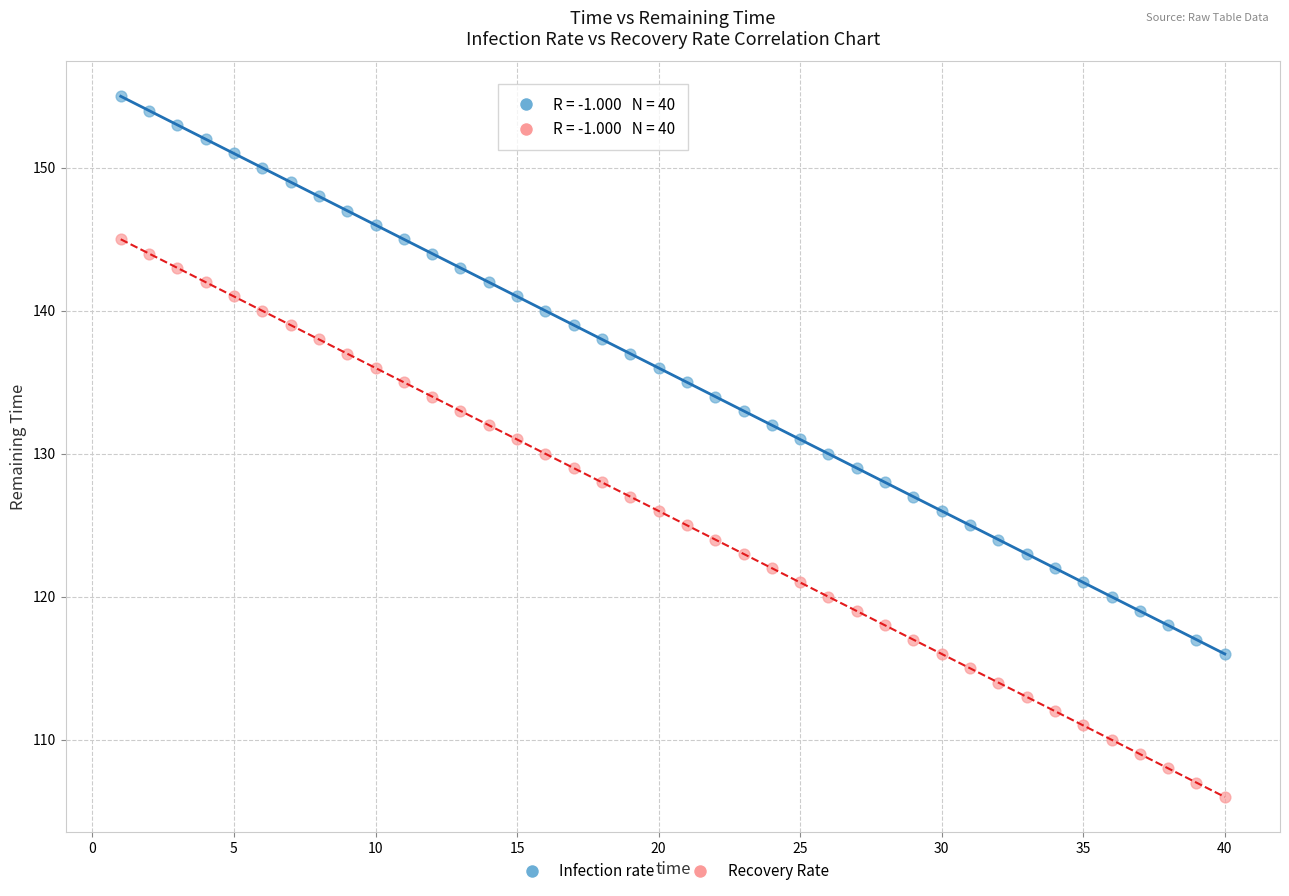

What are all the series names shown in the legend?

Infection rate, Recovery Rate